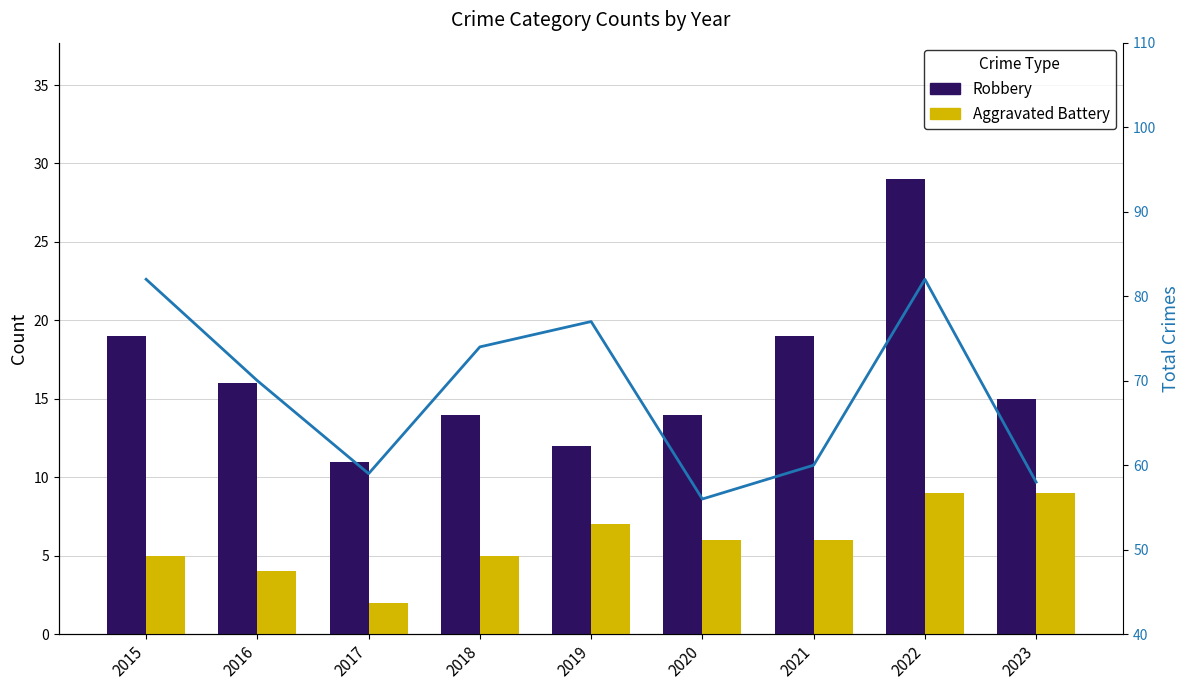

What is the difference between the Aggravated Battery values at 2020 and 2018?

1